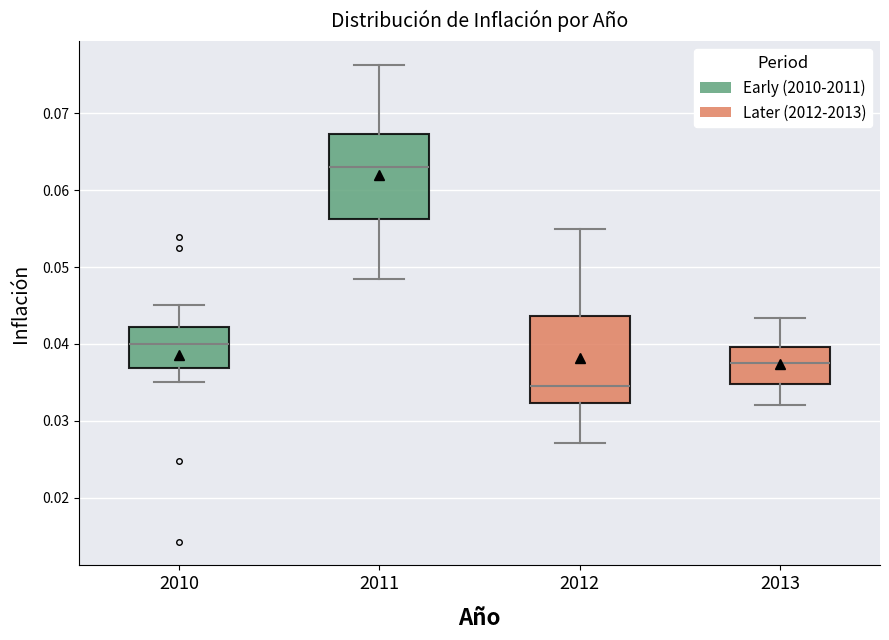

Reading left to right, transcribe this box plot: for each box, give where its median line is, the range the box spans, and where its two whiskers end, as read against the y-axis. The values are not printed on the chart, so give them approximately, as read against the axis.

2010: median 0.040, box 0.037 to 0.042, whiskers 0.035 to 0.045
2011: median 0.063, box 0.056 to 0.067, whiskers 0.048 to 0.076
2012: median 0.035, box 0.032 to 0.044, whiskers 0.027 to 0.055
2013: median 0.038, box 0.035 to 0.040, whiskers 0.032 to 0.043